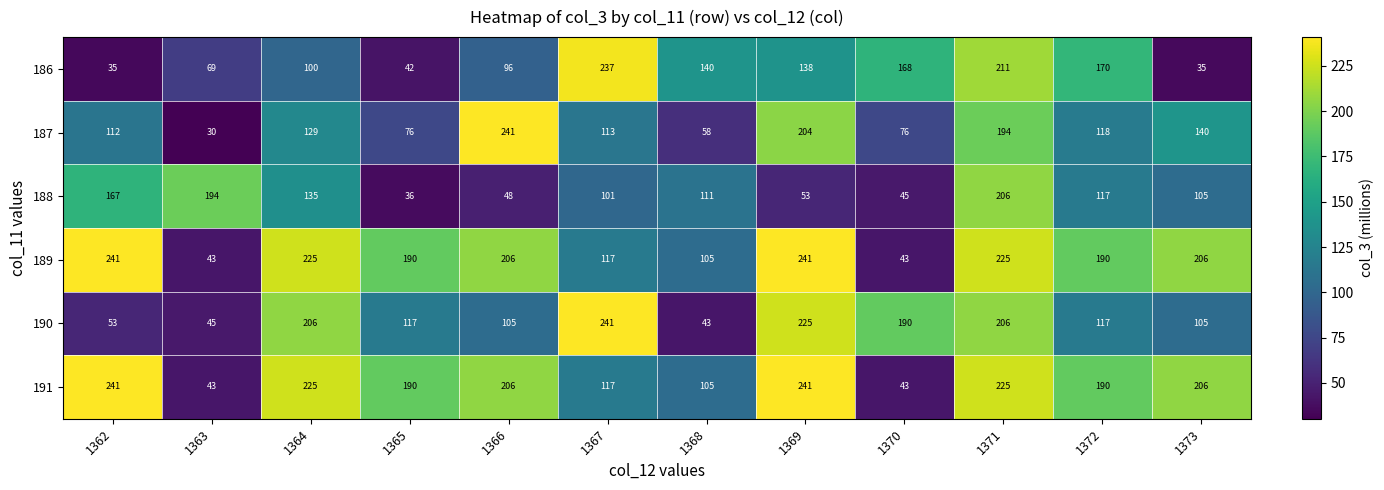

What is the difference between the maximum and minimum values in the 191 series?

198